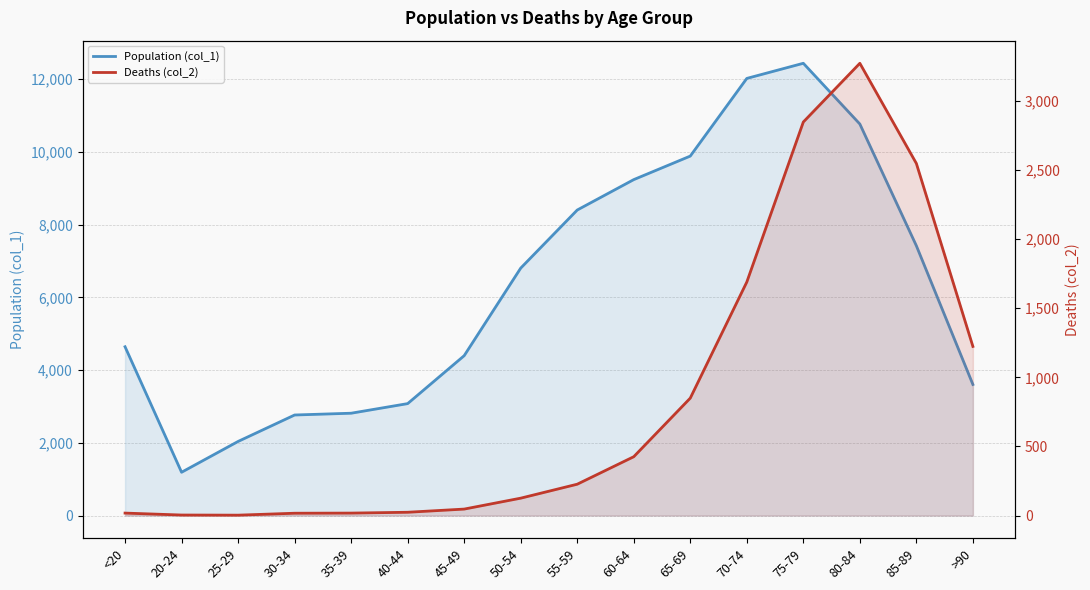

What is the label of the 12th point from the right?

35-39